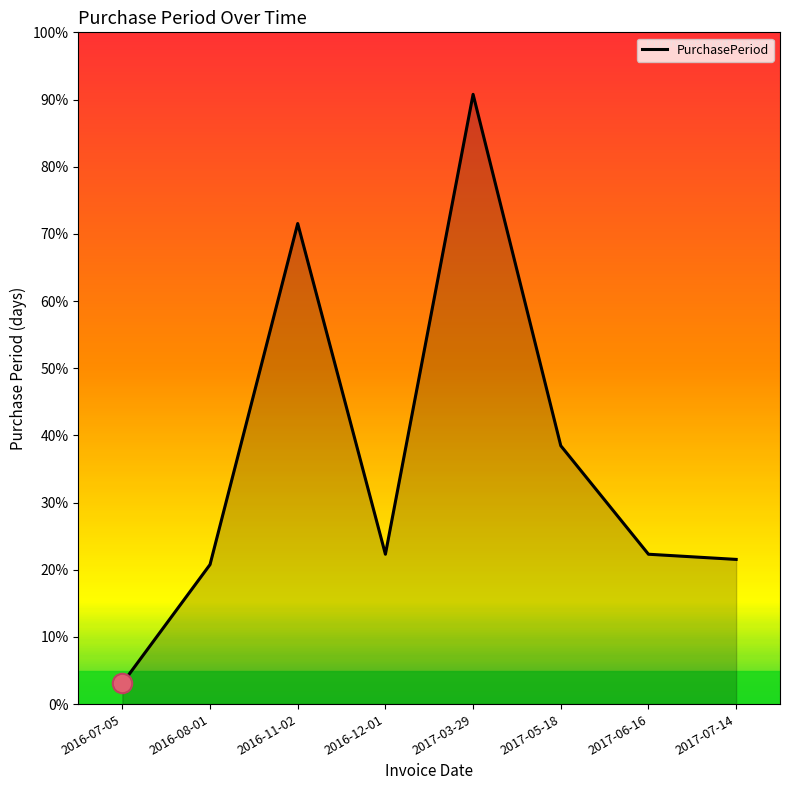

Reading right to left, list all the values displayed in this chart.

28	29	50	118	29	93	27	4